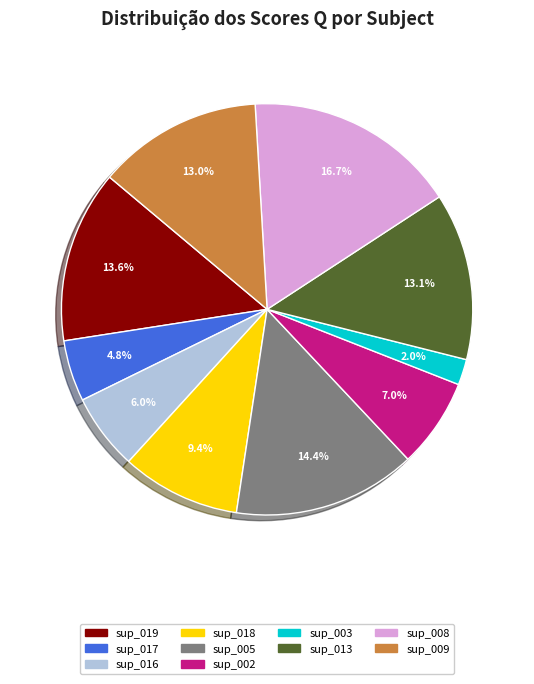

How many segments does this pie chart have?

10